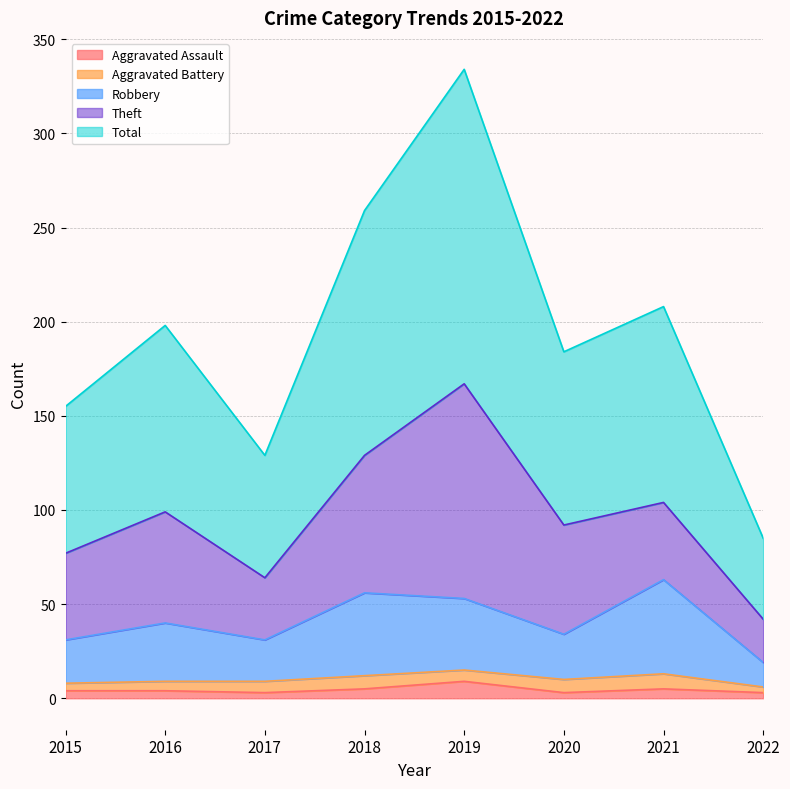

The Aggravated Assault series shows 4 at 2015. True or false?

True